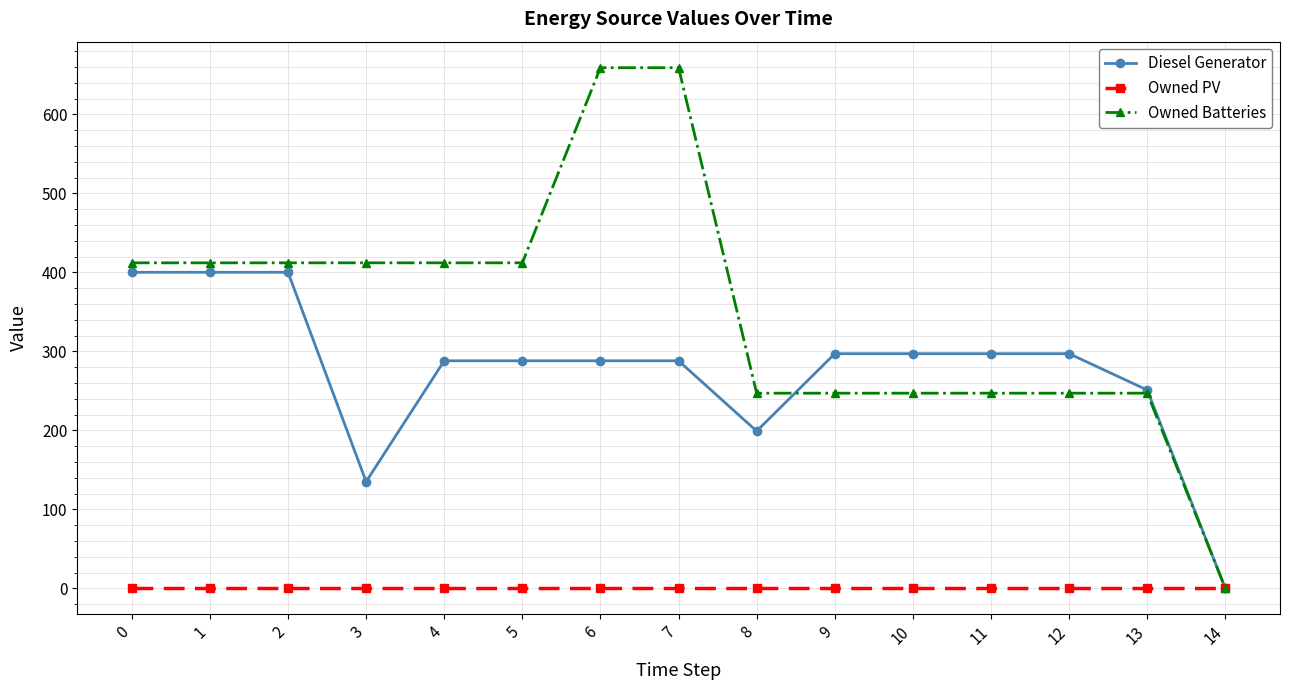

Rank the series at 12 from highest to lowest value.

Diesel Generator, Owned Batteries, Owned PV